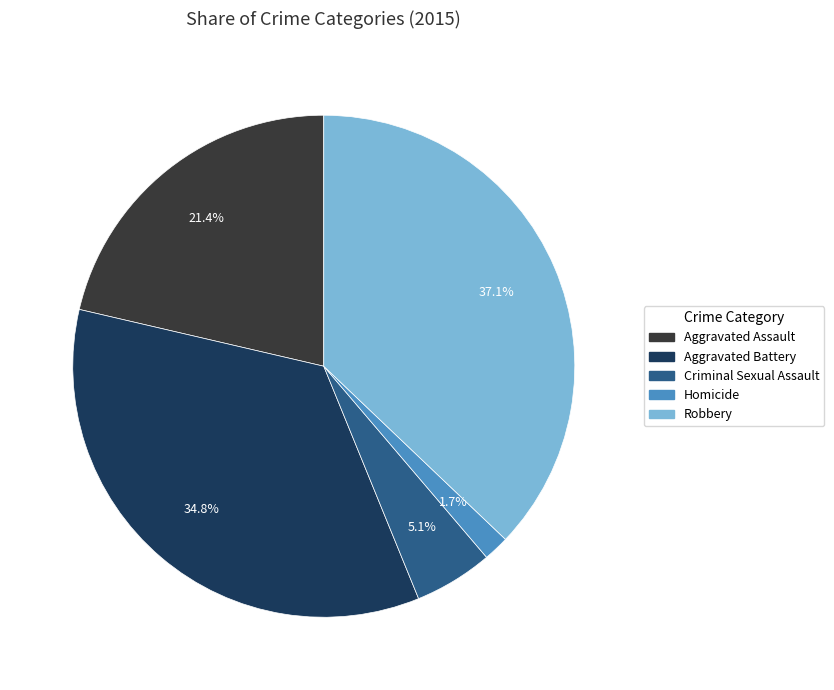

How many segments does this pie chart have?

5